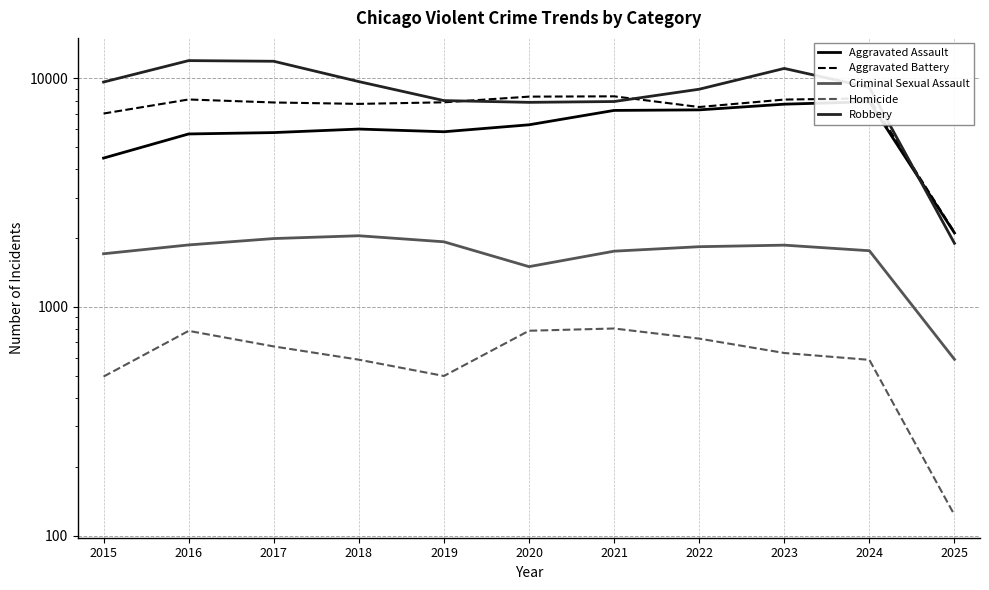

Reading right to left, list all the values displayed in this chart.

Aggravated Assault: 2025=2108	2024=7901	2023=7712	2022=7281	2021=7242	2020=6265	2019=5841	2018=6002	2017=5793	2016=5713	2015=4480
Aggravated Battery: 2025=2123	2024=8179	2023=8078	2022=7494	2021=8346	2020=8320	2019=7858	2018=7734	2017=7845	2016=8085	2015=7018
Criminal Sexual Assault: 2025=590	2024=1762	2023=1864	2022=1835	2021=1754	2020=1501	2019=1928	2018=2049	2017=1992	2016=1868	2015=1709
Homicide: 2025=123	2024=587	2023=629	2022=727	2021=805	2020=787	2019=499	2018=588	2017=672	2016=786	2015=496
Robbery: 2025=1899	2024=9124	2023=11053	2022=8965	2021=7920	2020=7855	2019=7995	2018=9681	2017=11881	2016=11960	2015=9638